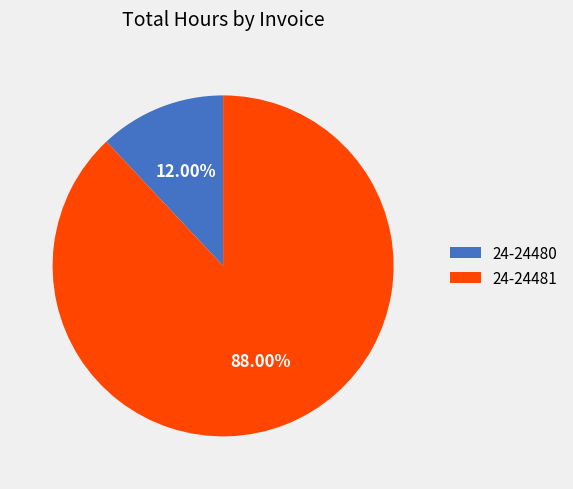

What portion of the pie excludes 24-24480?

88.0%